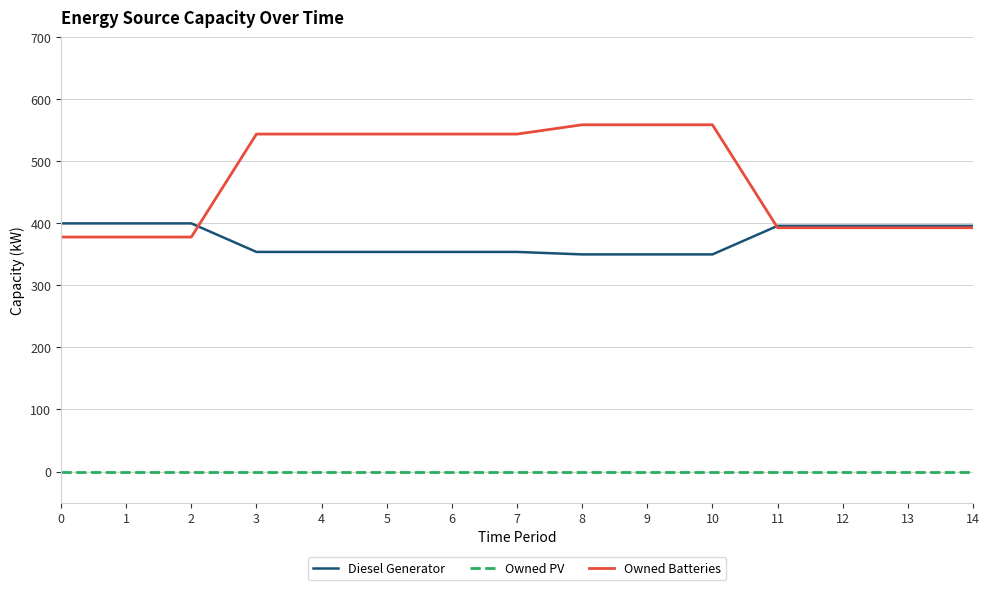

Rank the series by their average value, from highest to lowest.

Owned Batteries, Diesel Generator, Owned PV